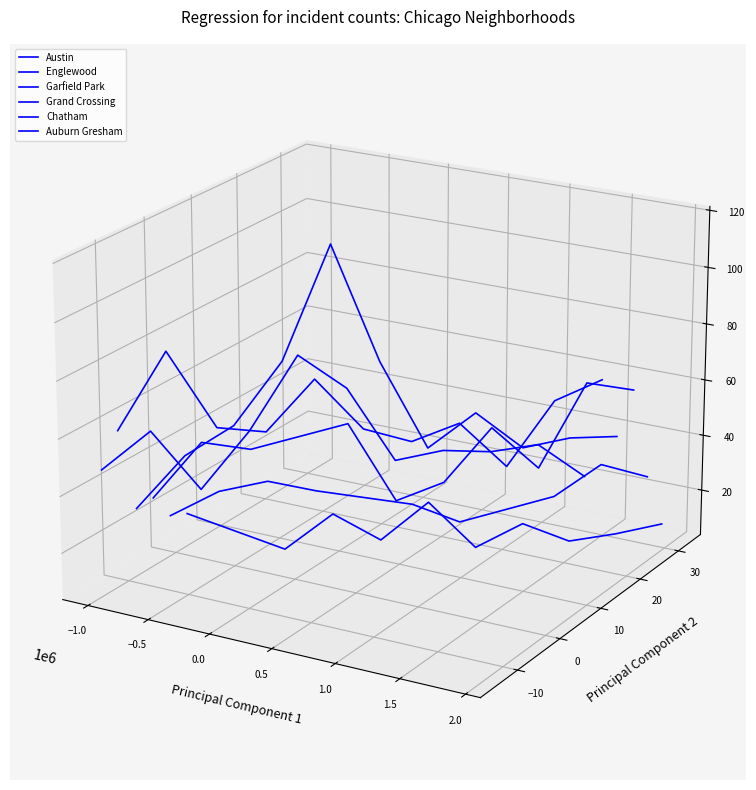

Rank the series by their maximum value, from lowest to highest.

Auburn Gresham, Chatham, Grand Crossing, Austin, Englewood, Garfield Park